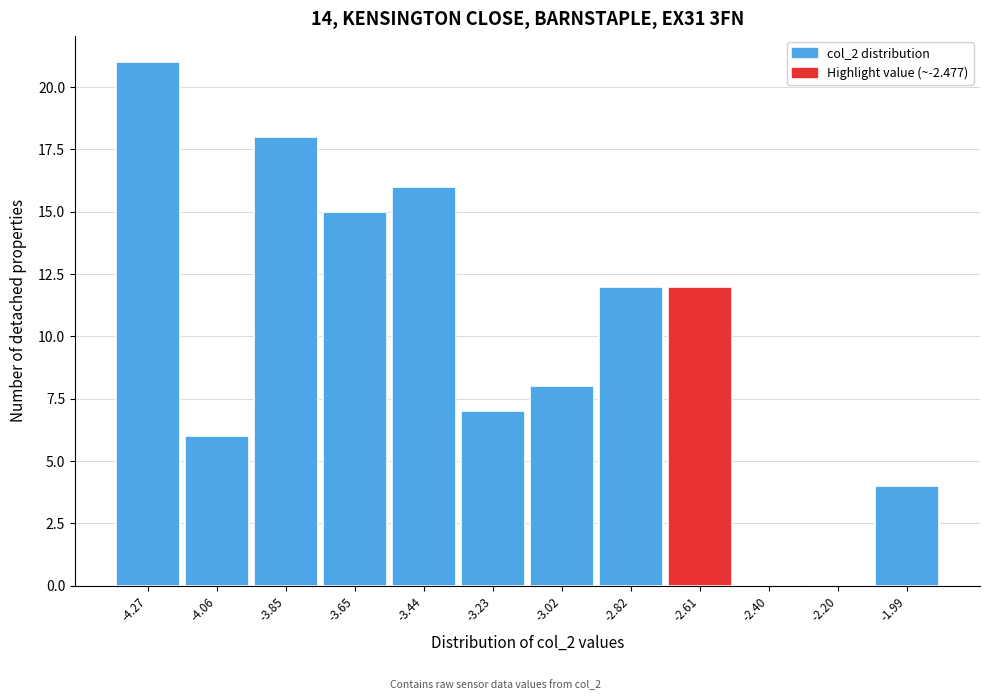

Reading left to right, transcribe all the data shown in this chart.

-4.27=21	-4.06=6	-3.85=18	-3.65=15	-3.44=16	-3.23=7	-3.02=8	-2.82=12	-2.61=12	-2.40=0	-2.20=0	-1.99=4